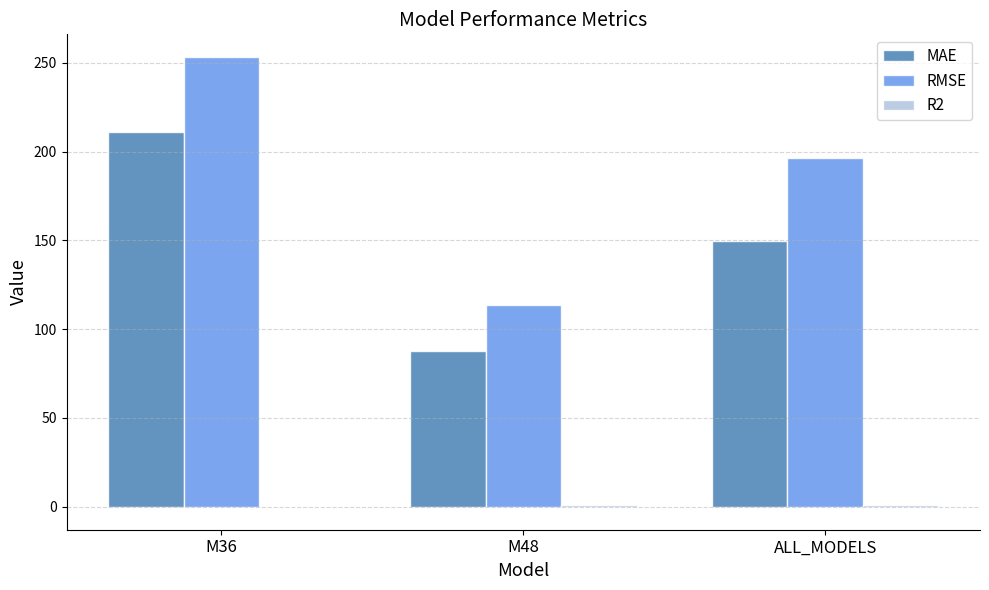

What is the maximum value shown in the chart?

253.4